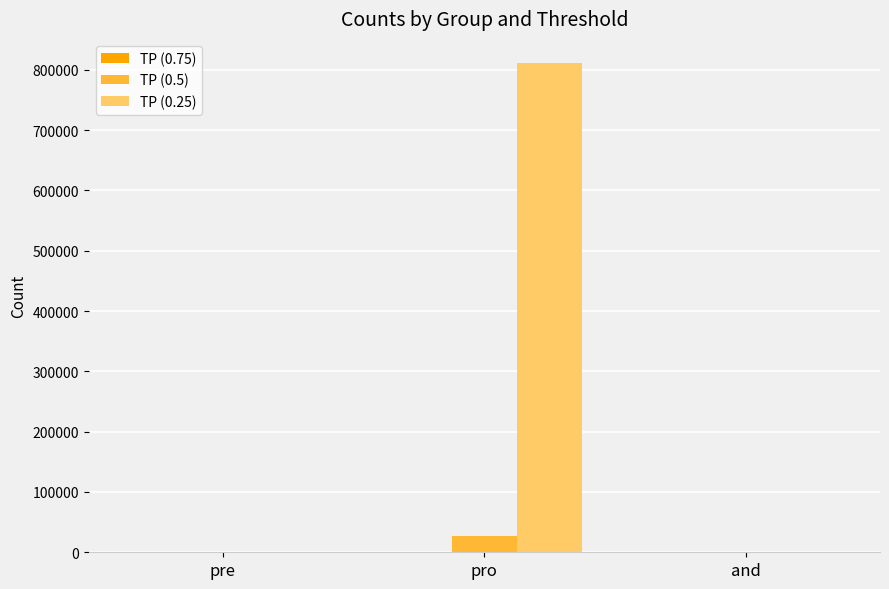

The TP (0.25) series shows 441 at pre. True or false?

True